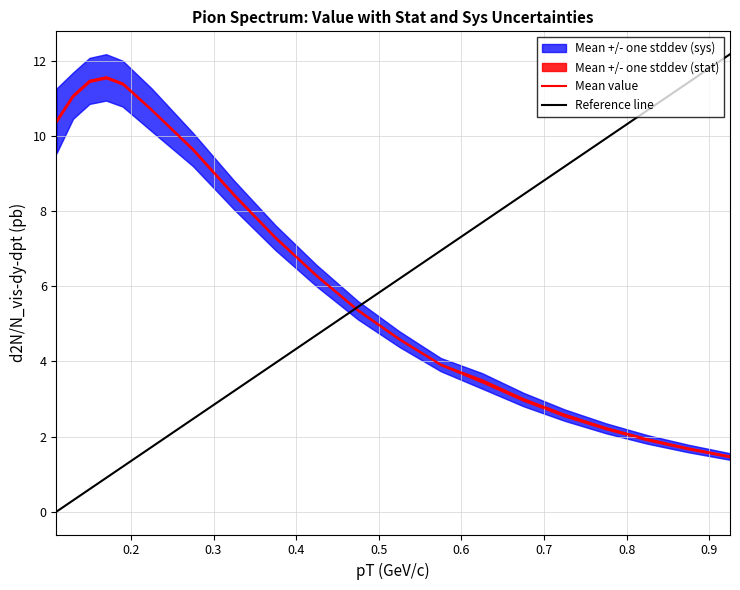

At 8, list the series in order from smallest to largest.

stat_u, sys_u, pT, value